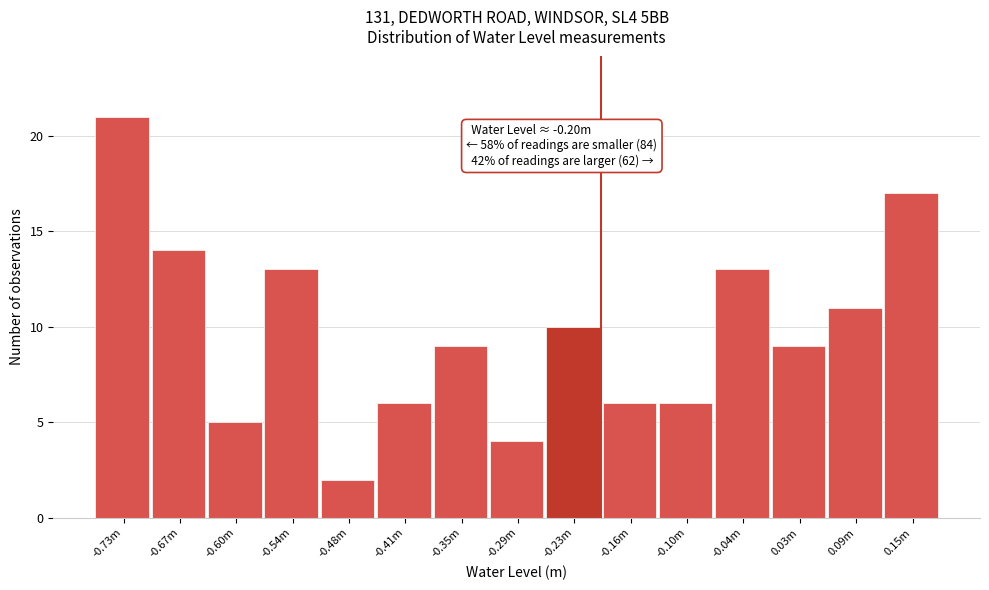

Reading right to left, extract all data points from this chart.

17	11	9	13	6	6	10	4	9	6	2	13	5	14	21